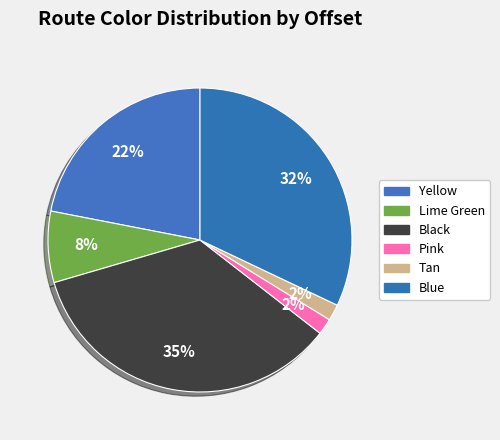

To the nearest percent, what is the combined percentage of Tan and Black?

37%